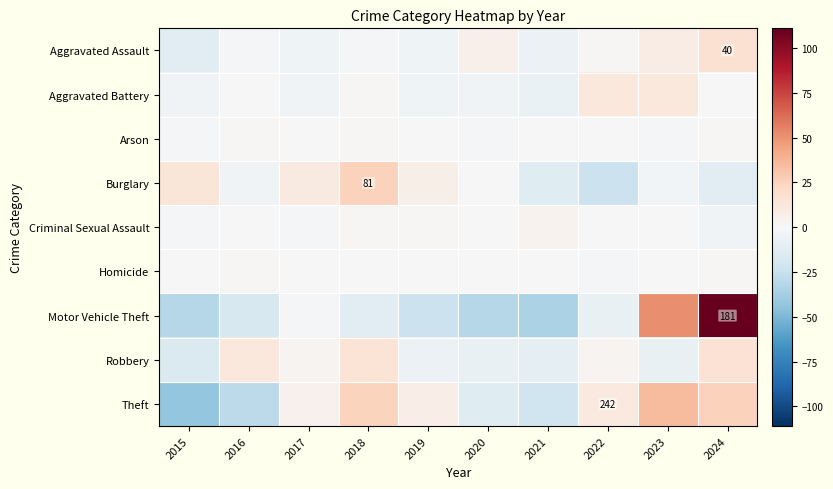

What is the maximum value for Theft?

34.7